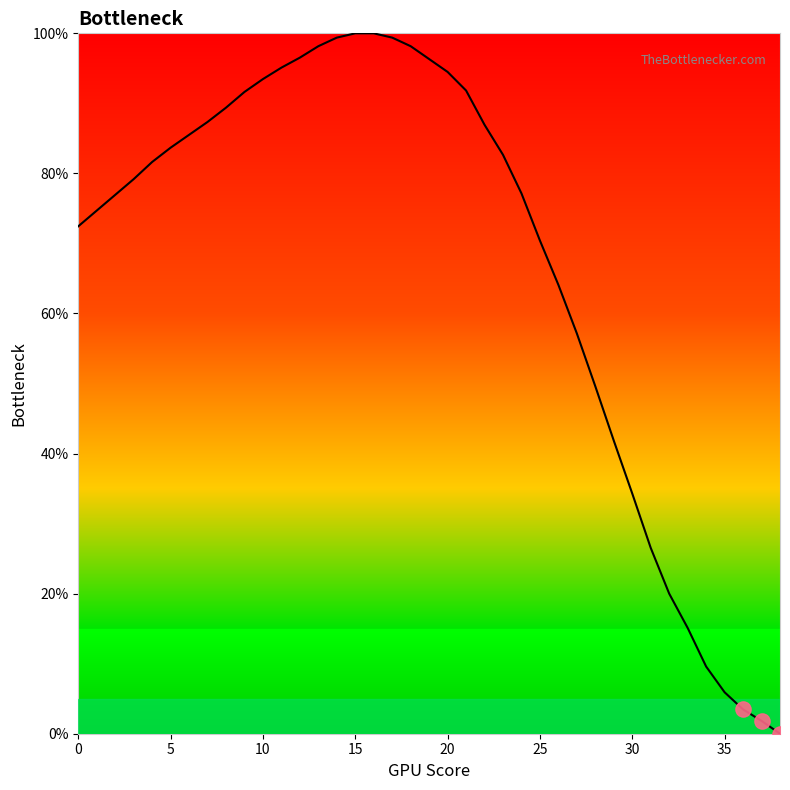

What is the difference between the maximum and minimum values?

100.0